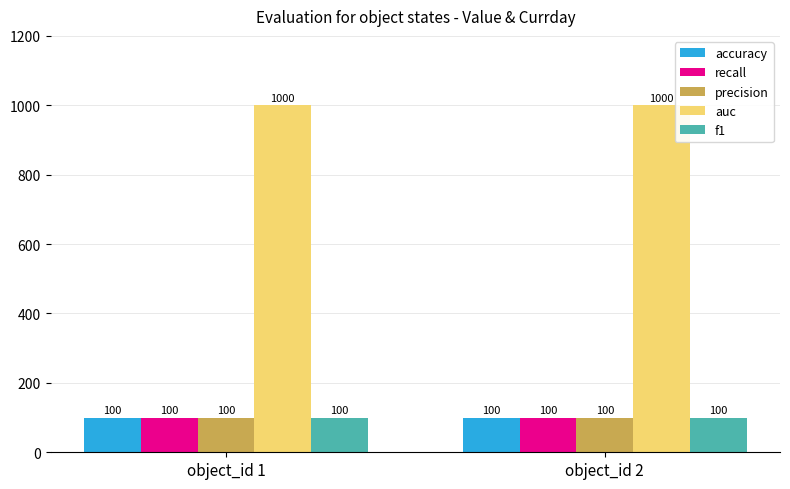

Which series has the largest total across all categories?

auc